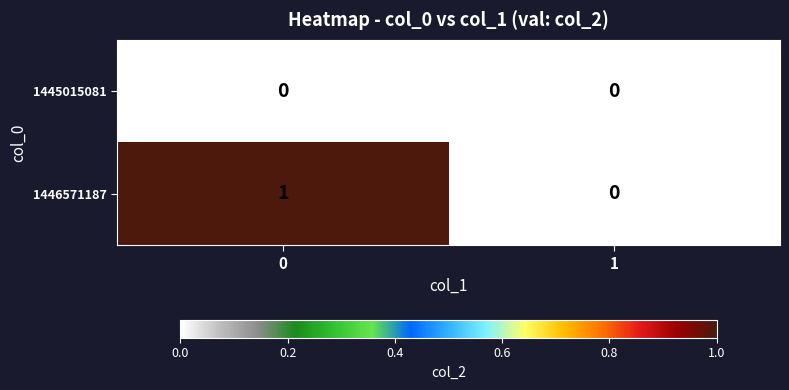

Between 0 and 1, which series saw the biggest shift?

1446571187